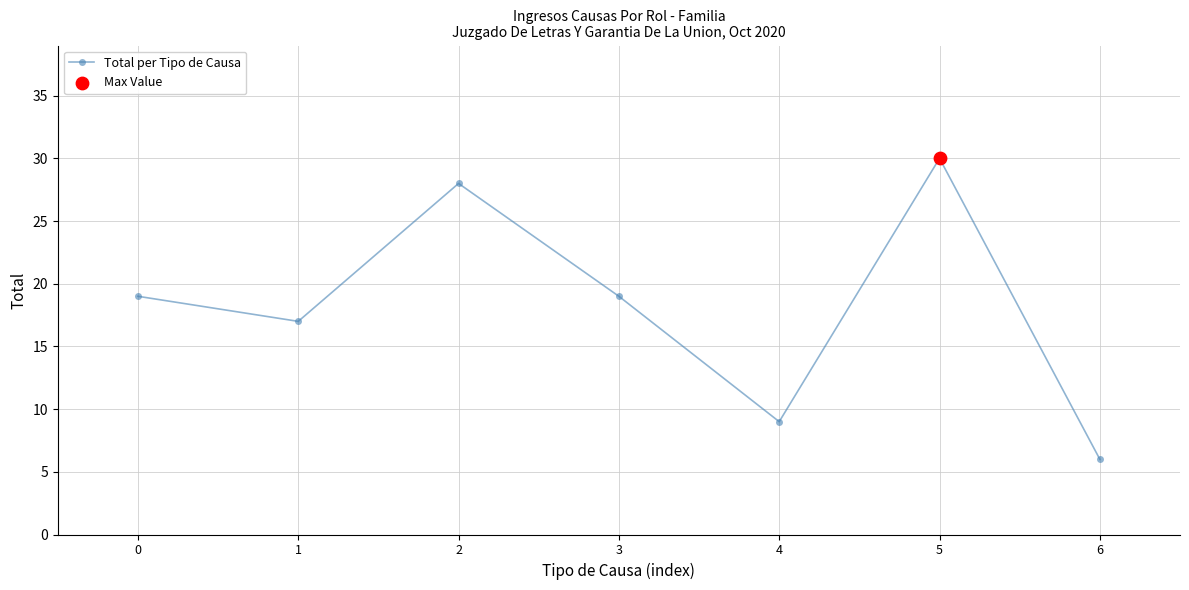

Which has a higher value, 3 or 6?

3